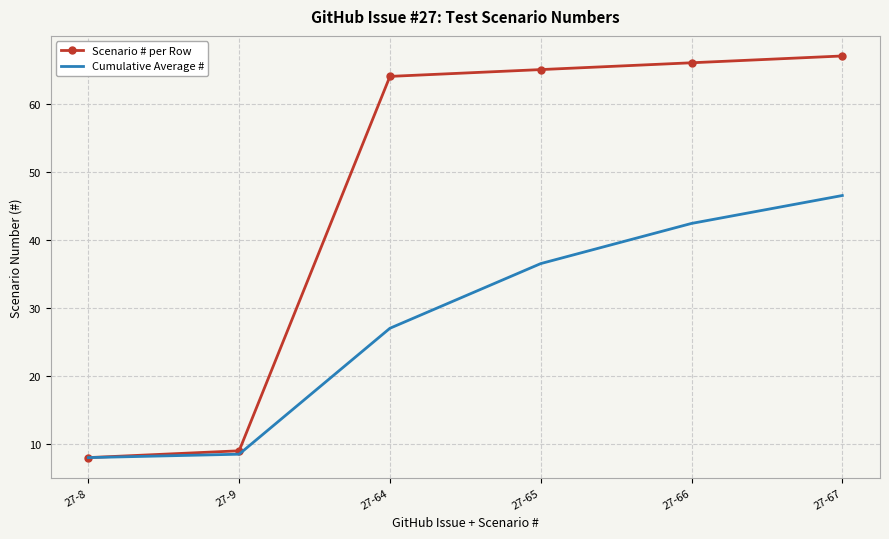

What is the sum of all Cumulative Average # values?

168.9